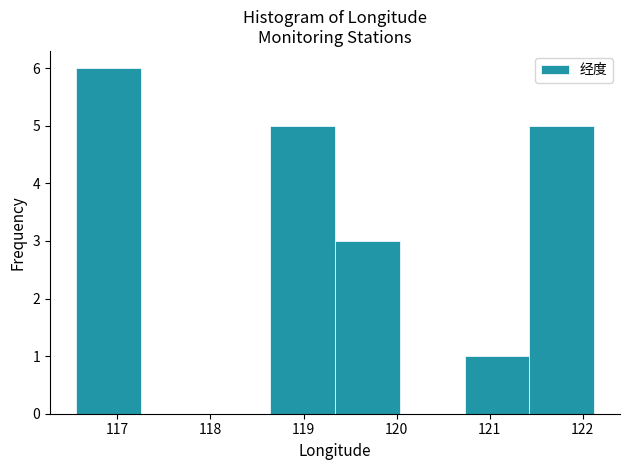

Over which range of the x-axis is the bar tallest?

116.6 to 117.3